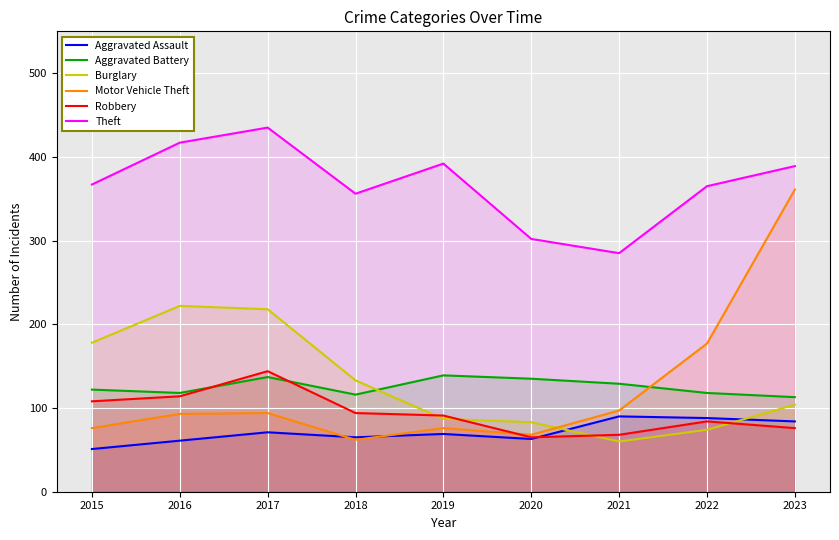

Which category has the lowest value across all series?

2015